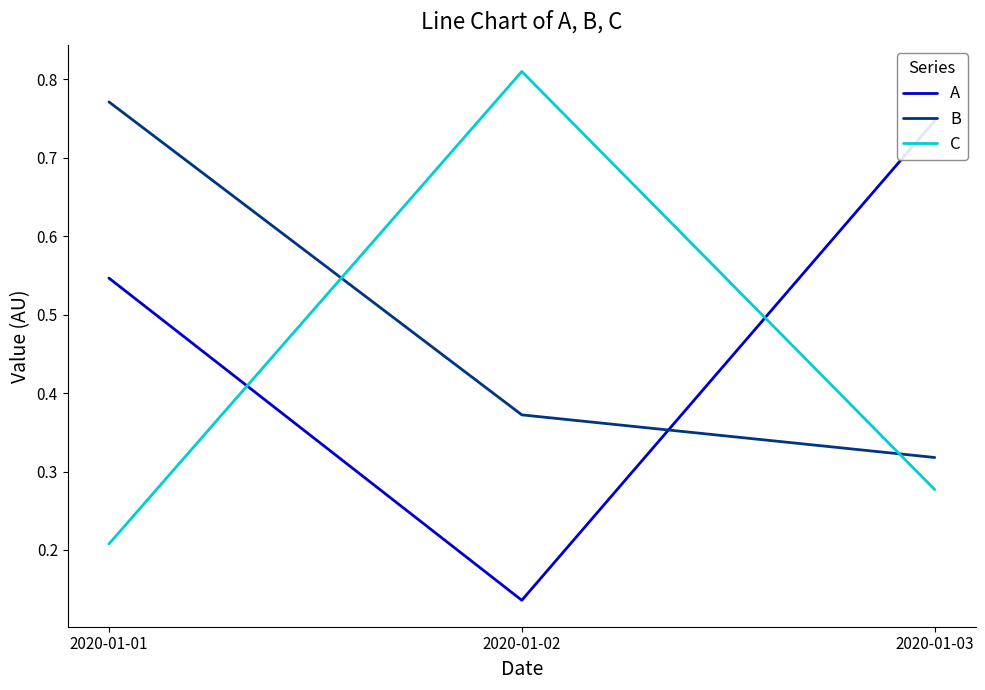

At 2020-01-03, list the series in order from largest to smallest.

A, B, C